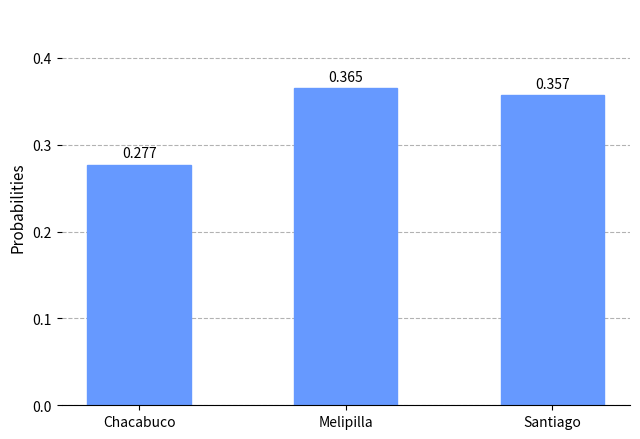

At which label is the value closest to 0?

Chacabuco